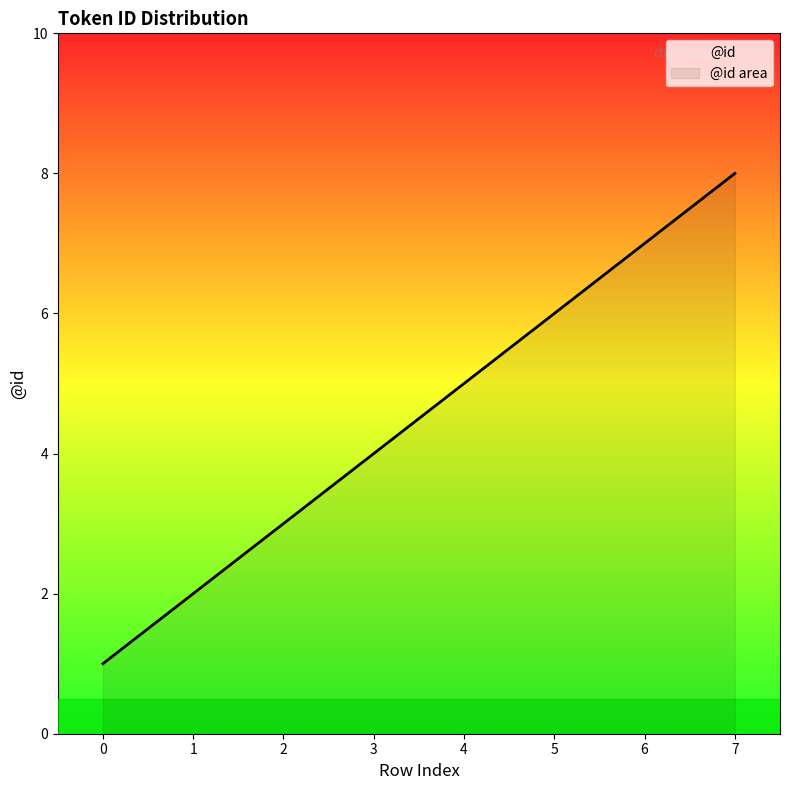

True or false: the data shows 7 at 6.

True